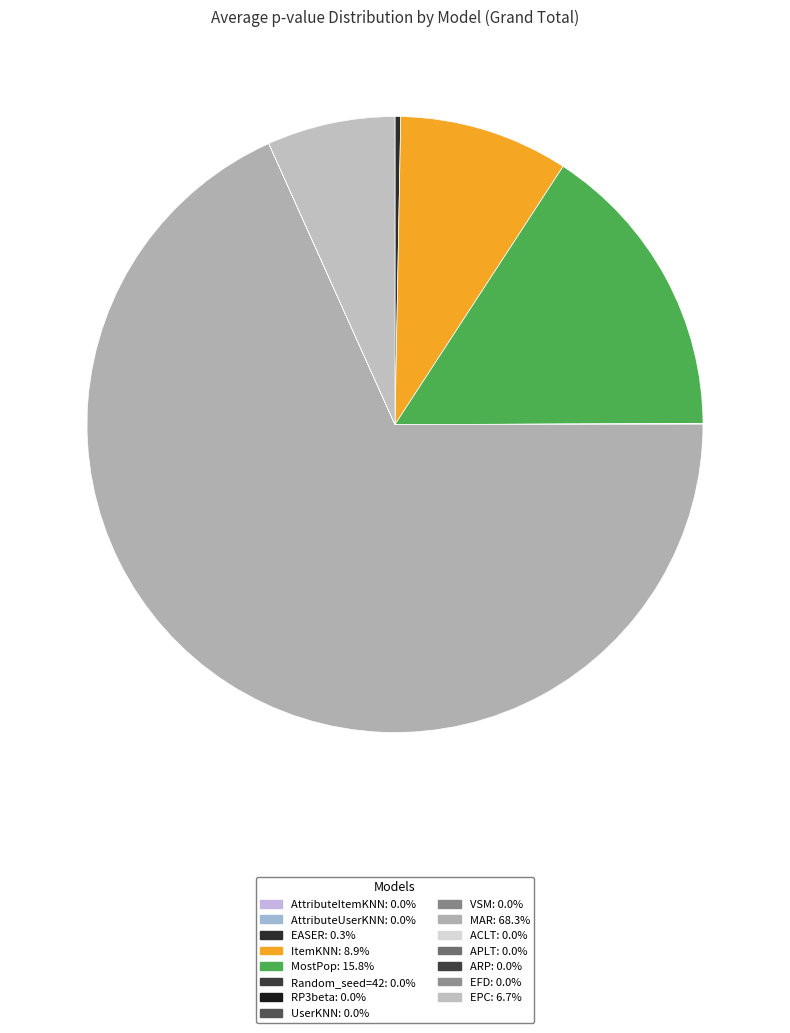

What is the majority slice?

MAR